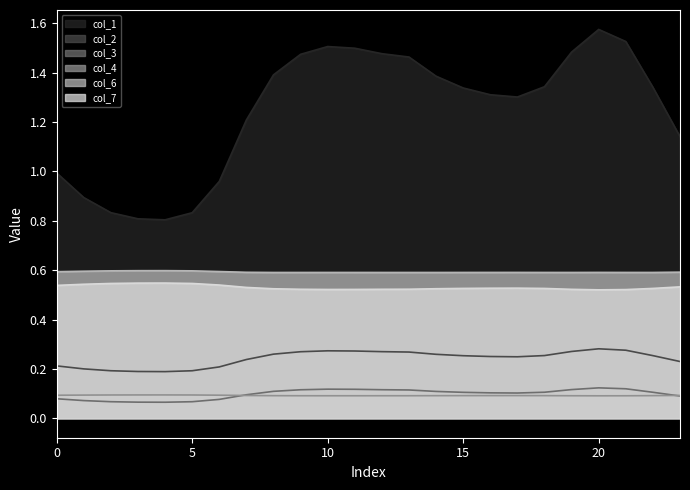

True or false: col_4 and col_7 cross at least once.

False